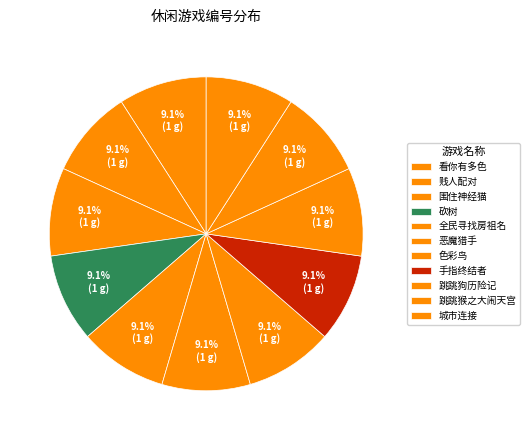

How many segments does this pie chart have?

11